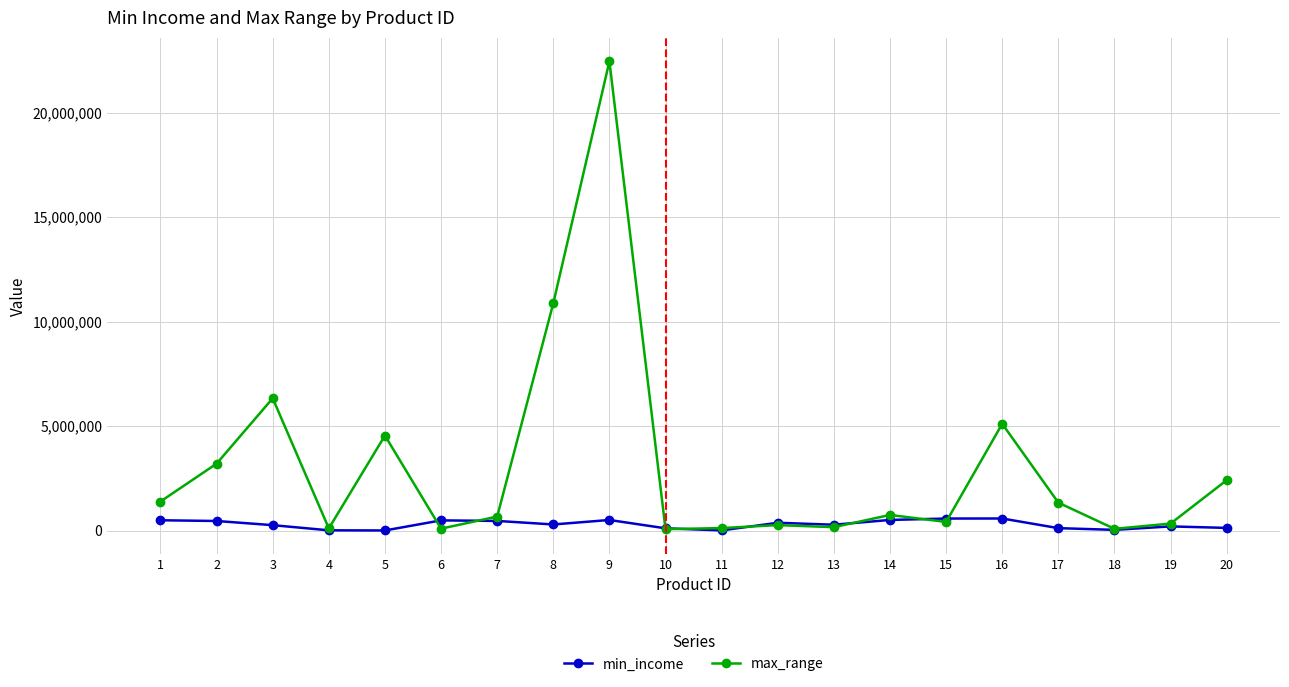

At which category is the sum across all series the highest?

9